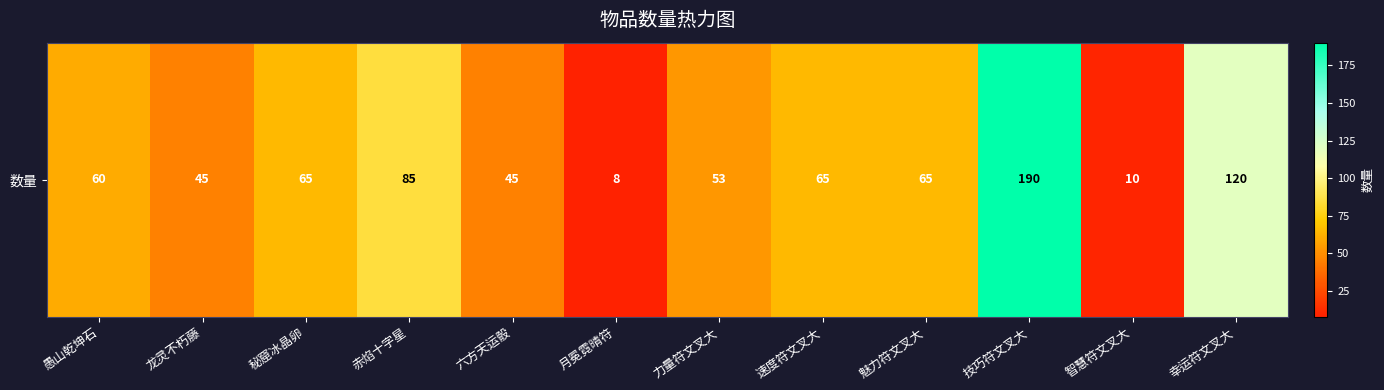

List the labels in order of value, largest first.

技巧符文叉大, 幸运符文叉大, 赤焰十字星, 秘窟冰晶卵, 速度符文叉大, 魅力符文叉大, 愚山乾坤石, 力量符文叉大, 龙灵不朽藤, 六方天运骰, 智慧符文叉大, 月冕霓晴符